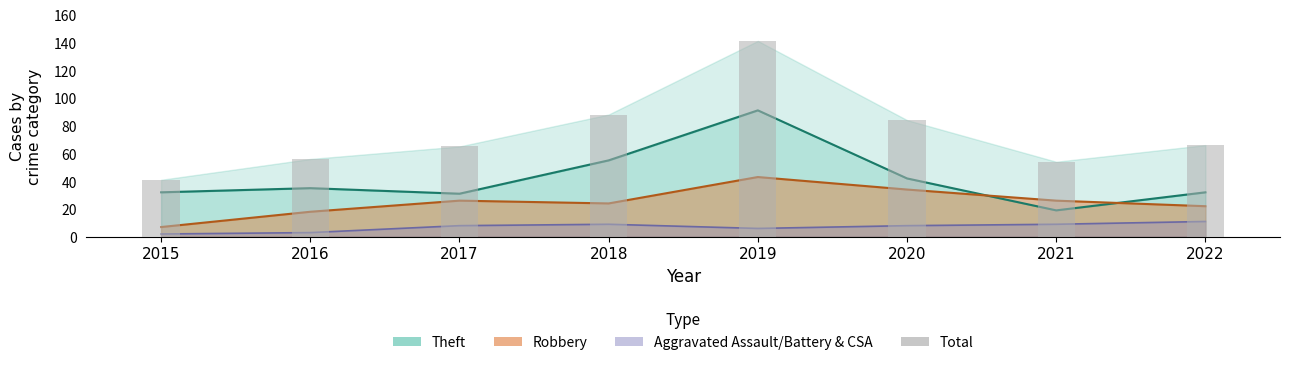

The chart shows a value of 84 at 2020. True or false?

True